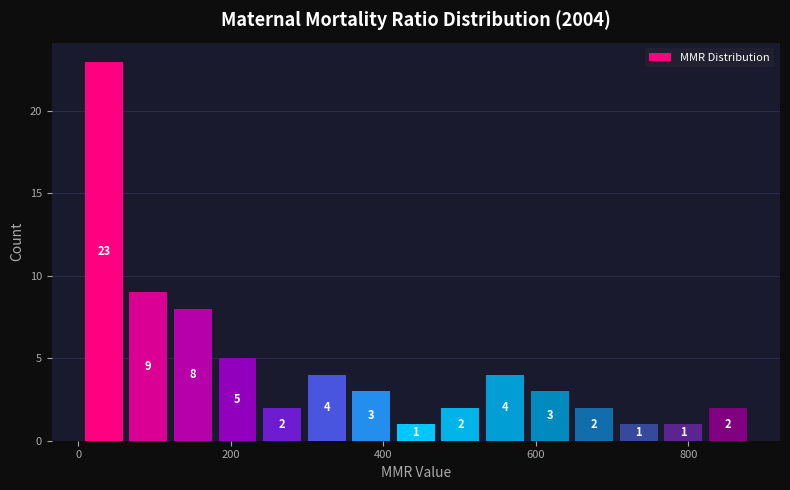

Around what value on the x-axis is the tallest bar? Give the approximate position of its centre, as read against the axis.

40